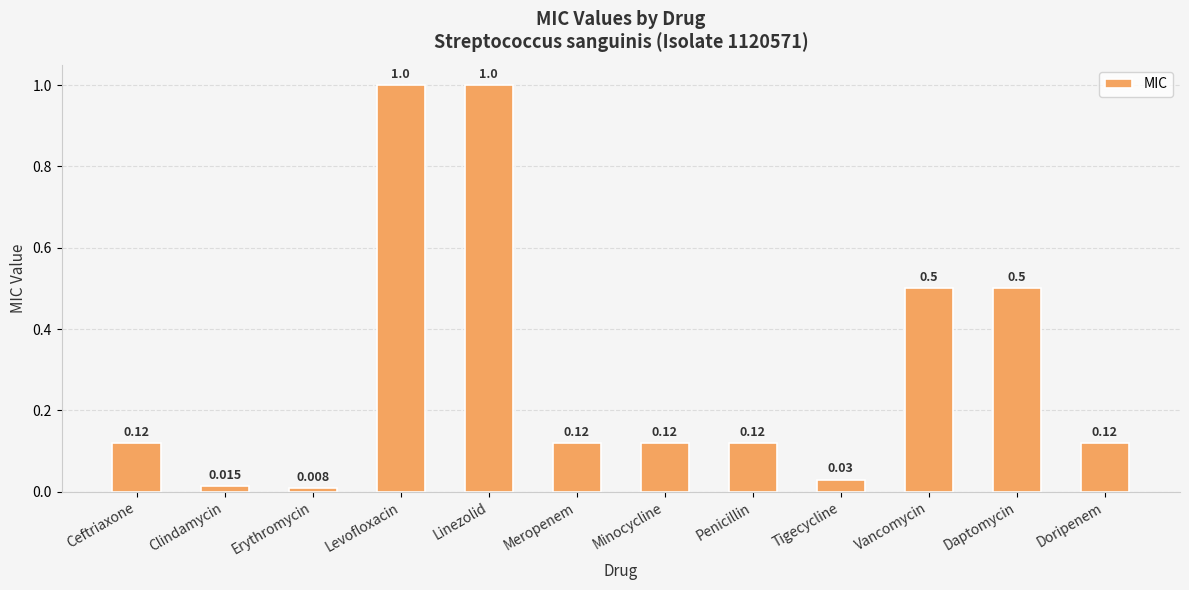

Count the number of data series in this chart.

1